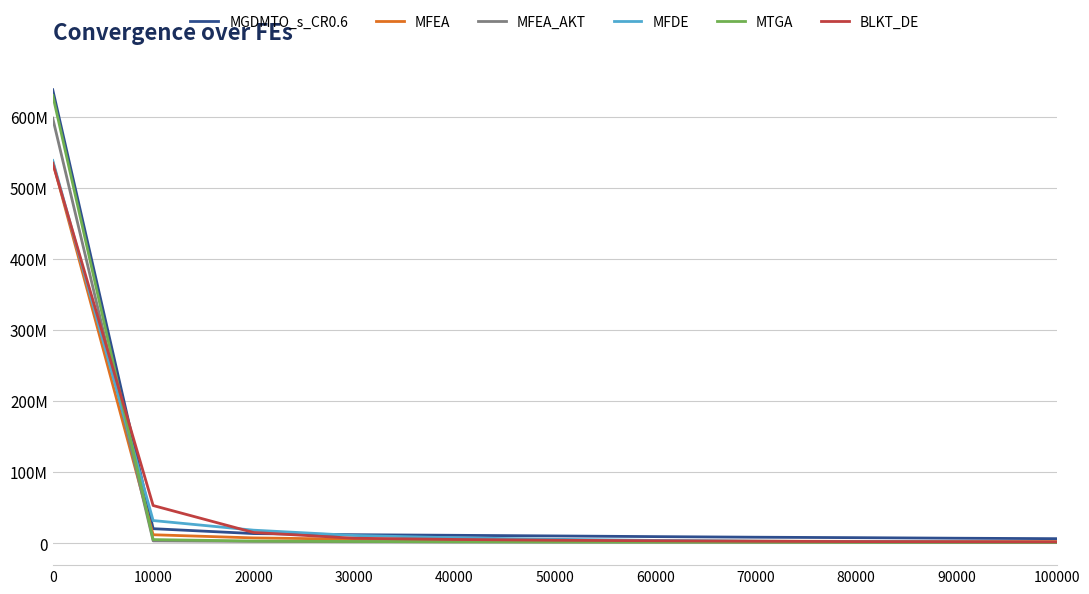

What are all the series names shown in the legend?

MGDMTO_s_CR0.6, MFEA, MFEA_AKT, MFDE, MTGA, BLKT_DE